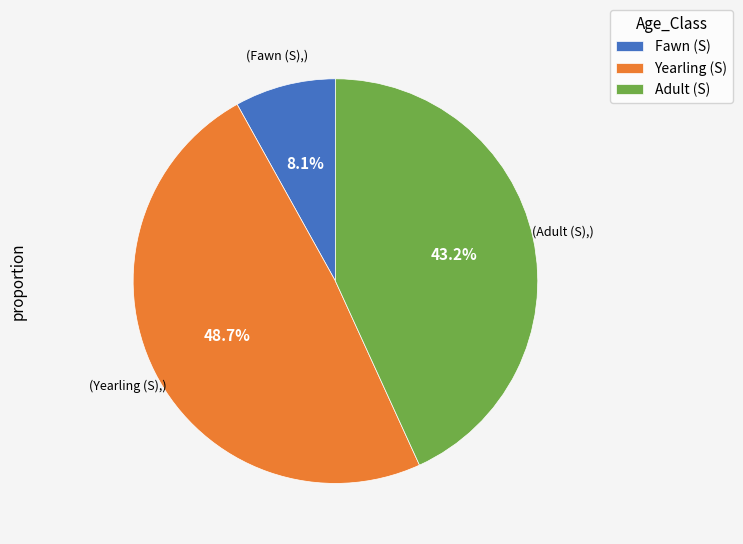

Combined, do Adult (S) and Fawn (S) account for over 50%?

Yes